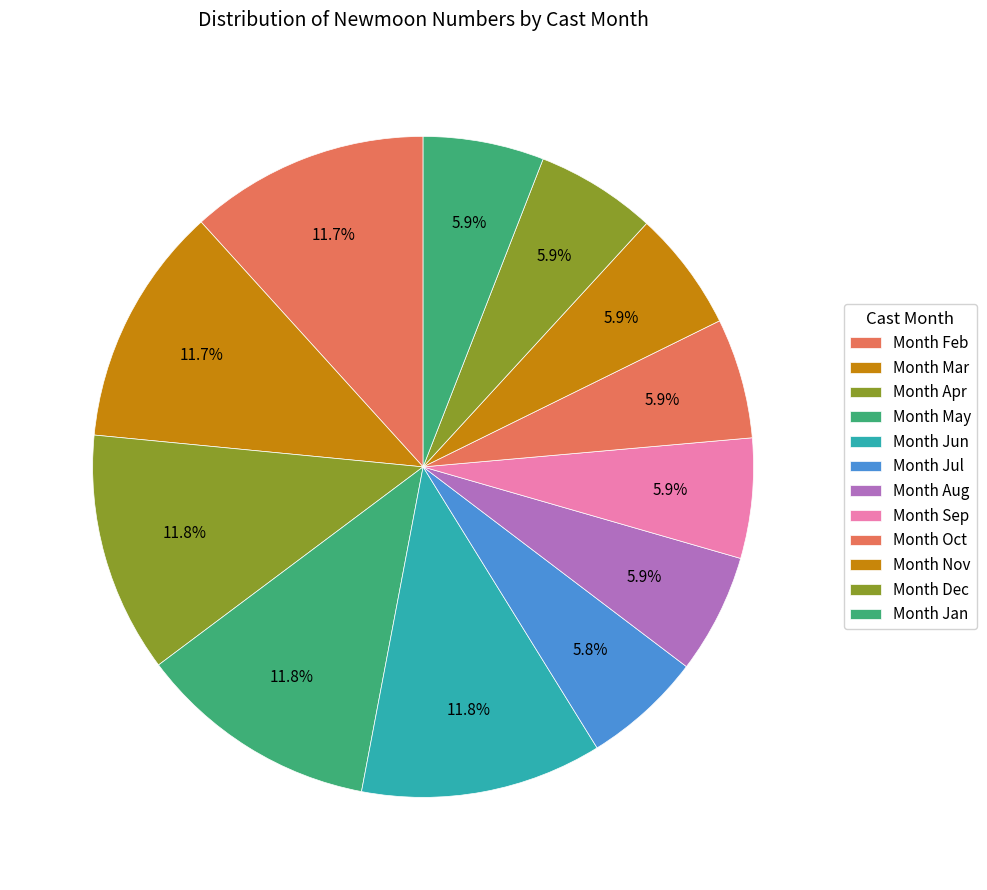

What is the largest slice in the pie chart?

6